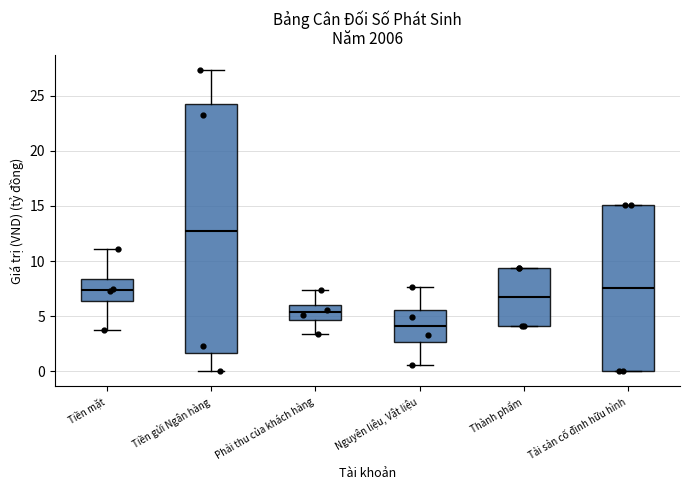

Reading left to right, read every box against the y-axis: the position of its median line, the range the box covers, and the ends of its whiskers. The values are not printed on the chart, so give them approximately, as read against the axis.

Tiền mặt: median 7.5, box 6.5 to 8.5, whiskers 3.5 to 11.0
Tiền gửi Ngân hàng: median 13.0, box 1.5 to 24.5, whiskers 0.0 to 27.5
Phải thu của khách hàng: median 5.5, box 4.5 to 6.0, whiskers 3.5 to 7.5
Nguyên liệu, Vật liệu: median 4.0, box 2.5 to 5.5, whiskers 0.5 to 7.5
Thành phẩm: median 6.5, box 4.0 to 9.5, whiskers 4.0 to 9.5
Tải sản cố định hữu hình: median 7.5, box 0.0 to 15.0, whiskers 0.0 to 15.0